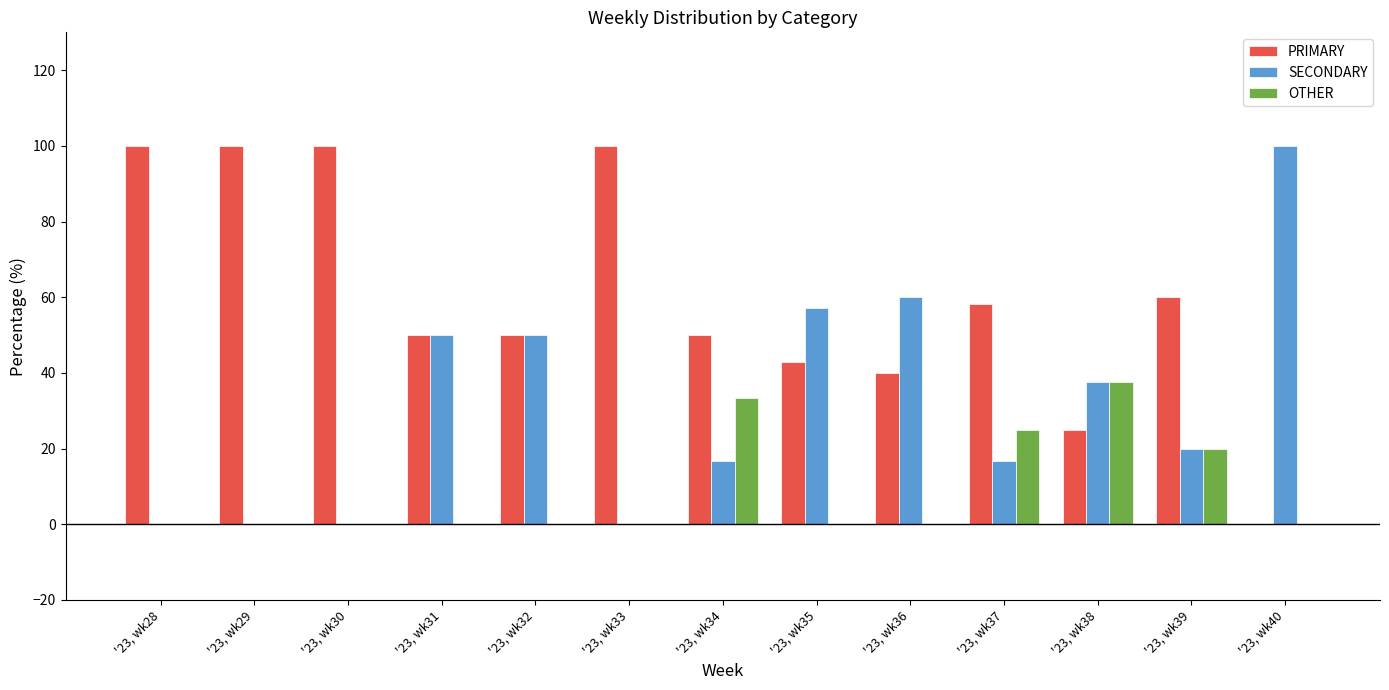

Which series changed the most between '23, wk34 and '23, wk40?

SECONDARY